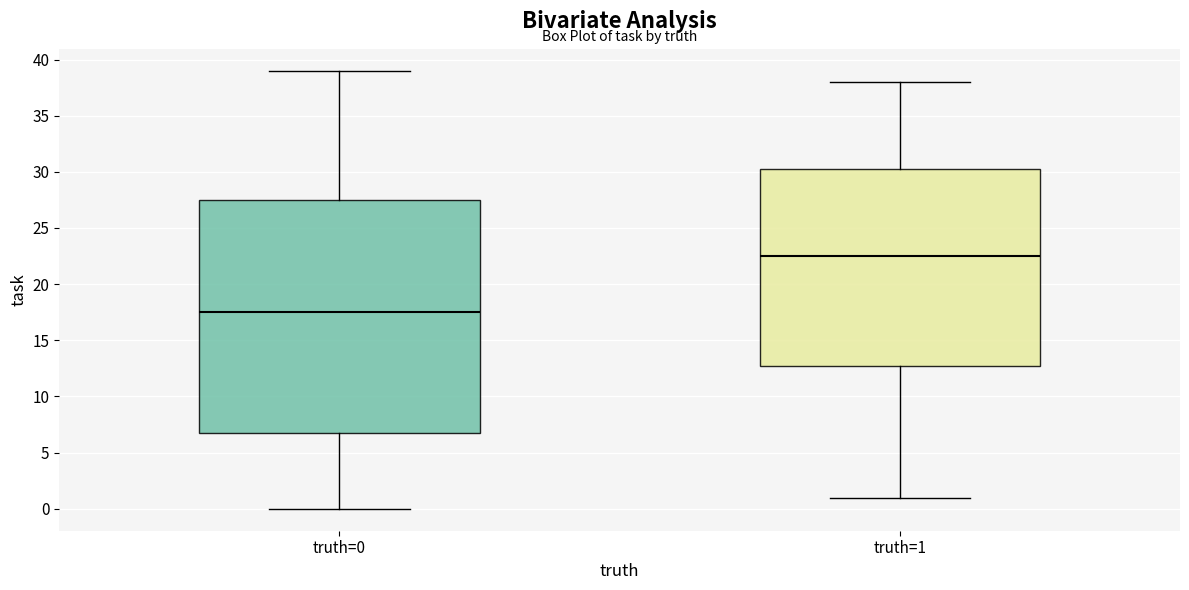

Which box has the lowest median line?

truth=0